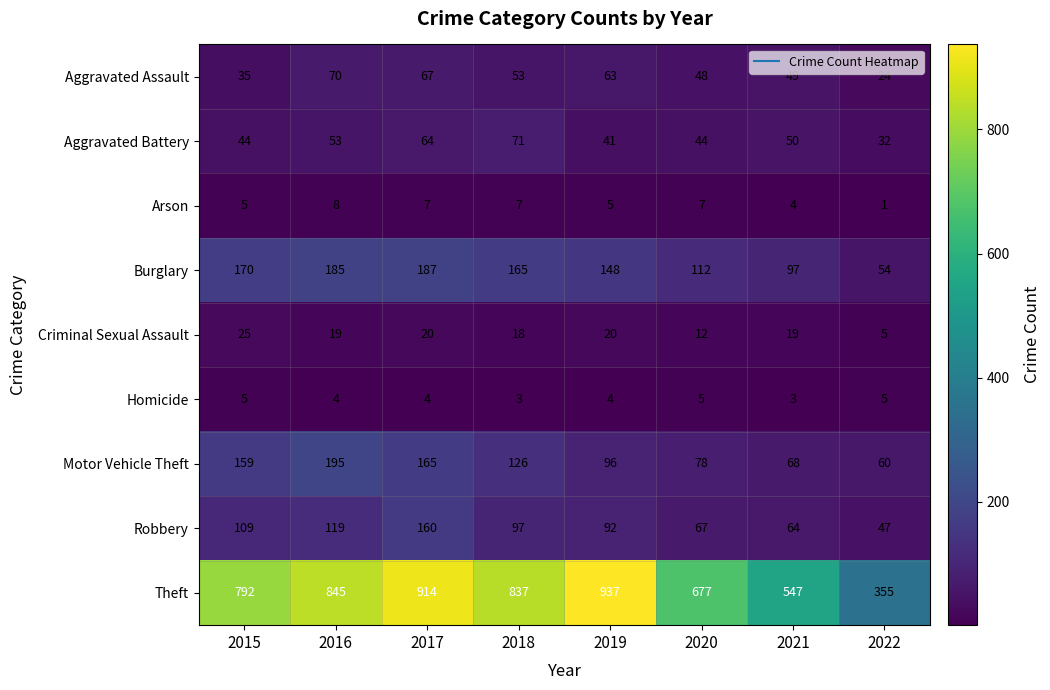

What value does the Robbery series have at 2016, to the nearest 10?

120